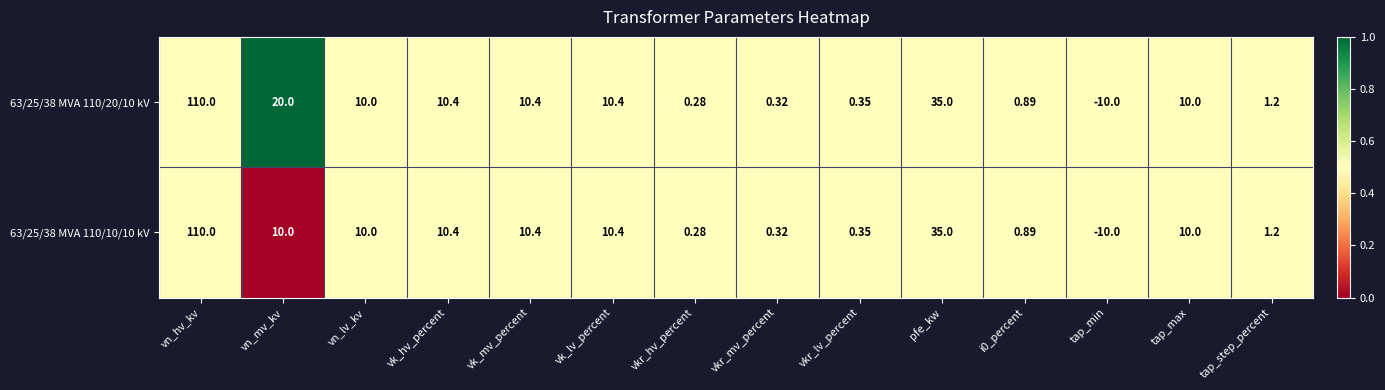

Where is 63/25/38 MVA 110/20/10 kV nearest to the value 50?

pfe_kw